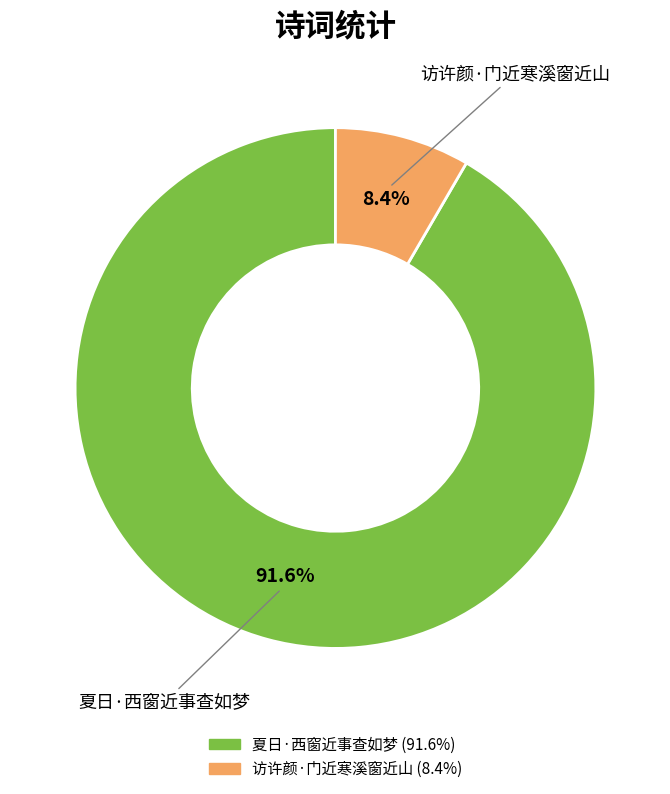

How many slices are in this pie chart?

2